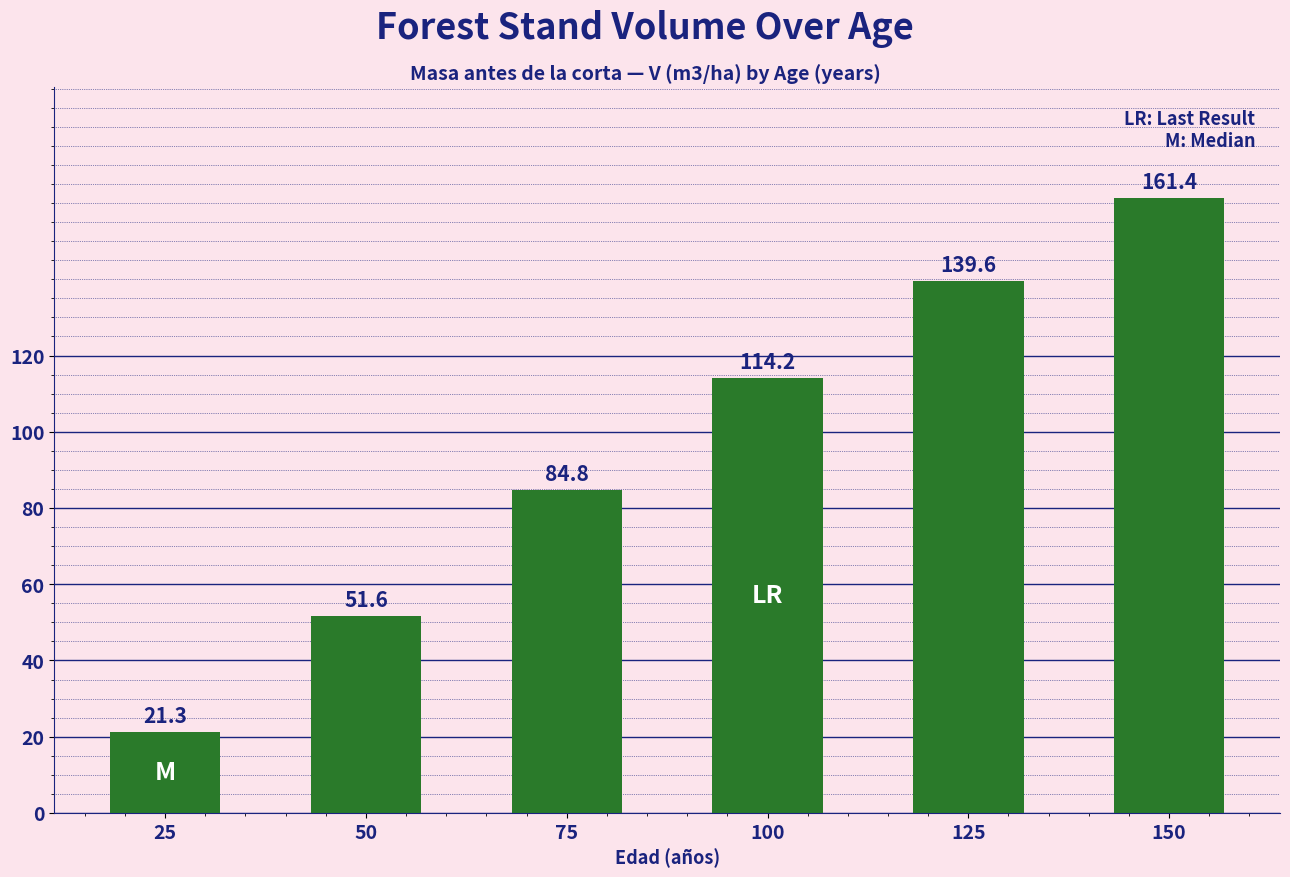

Reading right to left, list all the values displayed in this chart.

161.4	139.6	114.2	84.8	51.6	21.3